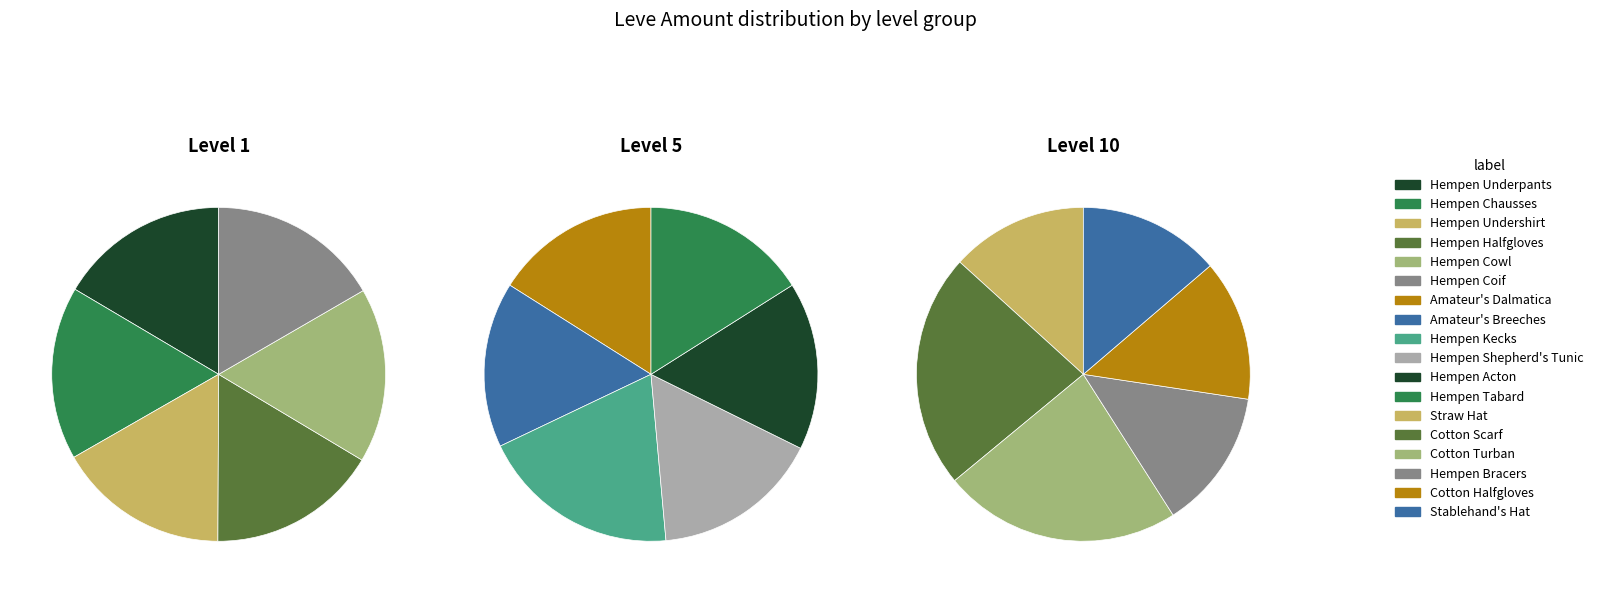

Is the sum of 4 and Level 10 greater than half?

No